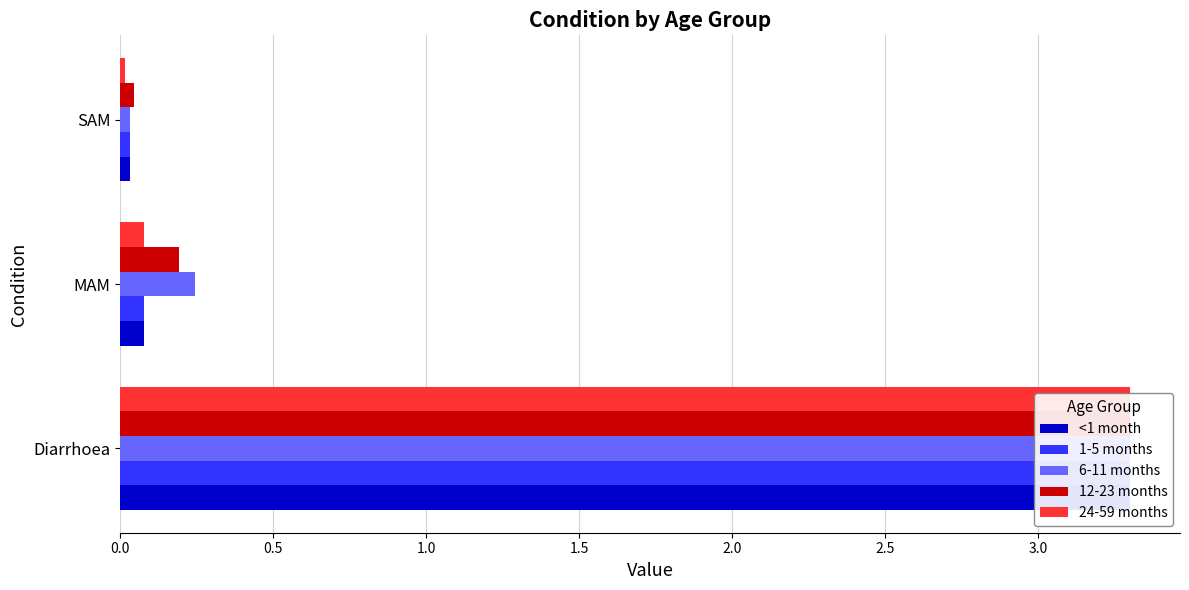

Which series changed the most between Diarrhoea and MAM?

24-59 months